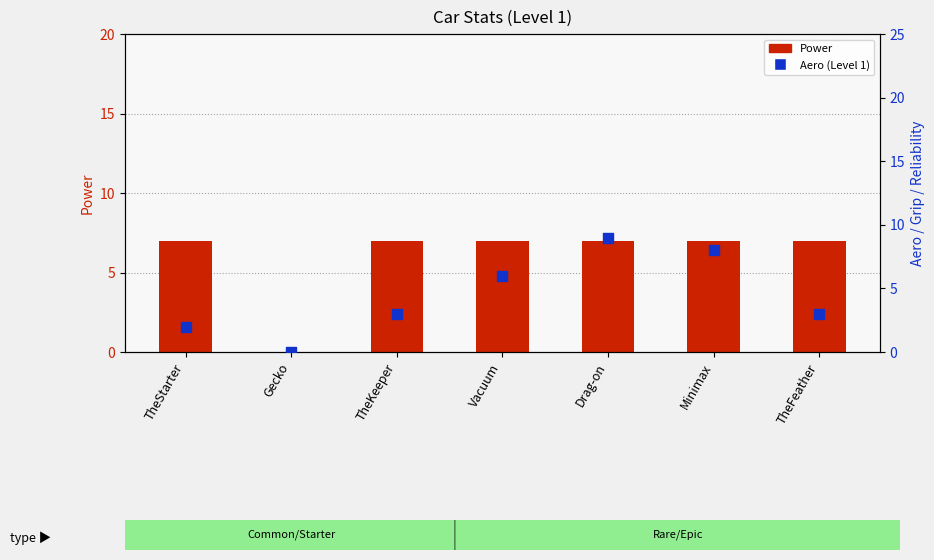

Which series has the widest spread of Y values?

Aero